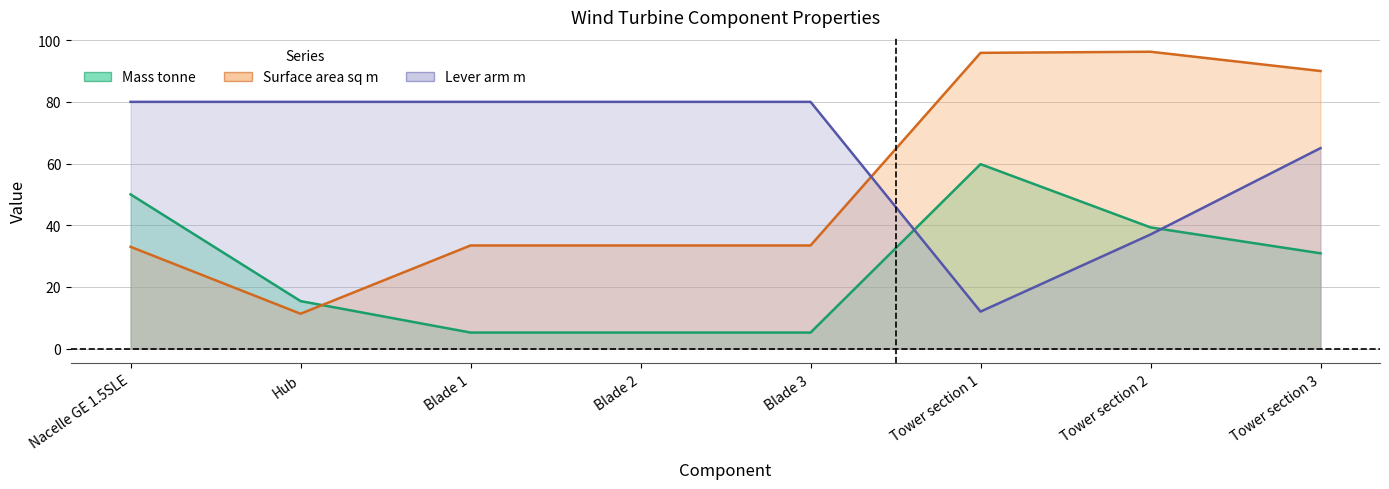

At which category is the sum across all series the highest?

Tower section 3